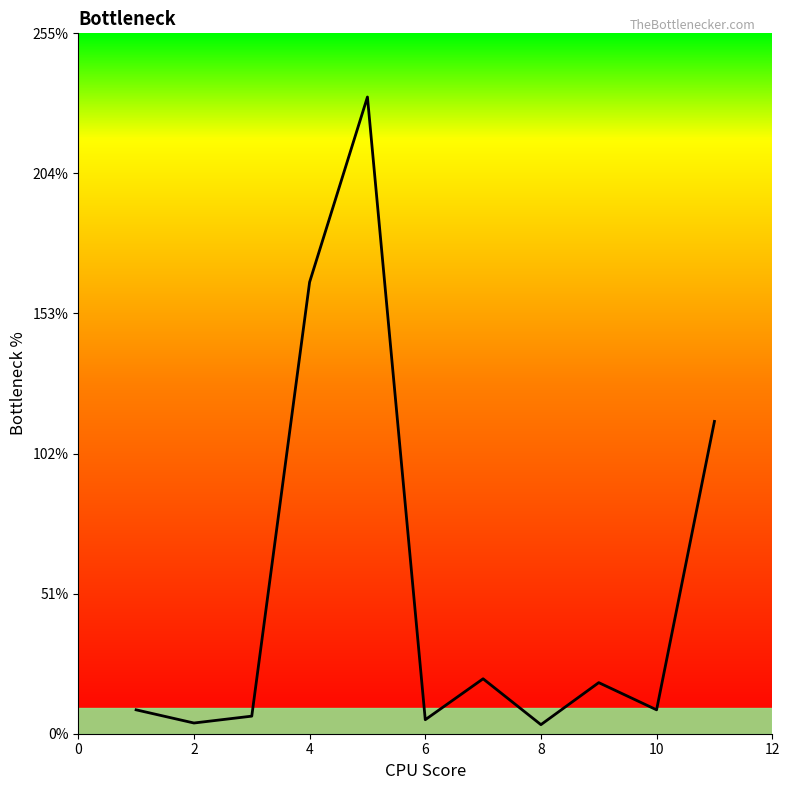

What is the greatest value displayed?

231.8